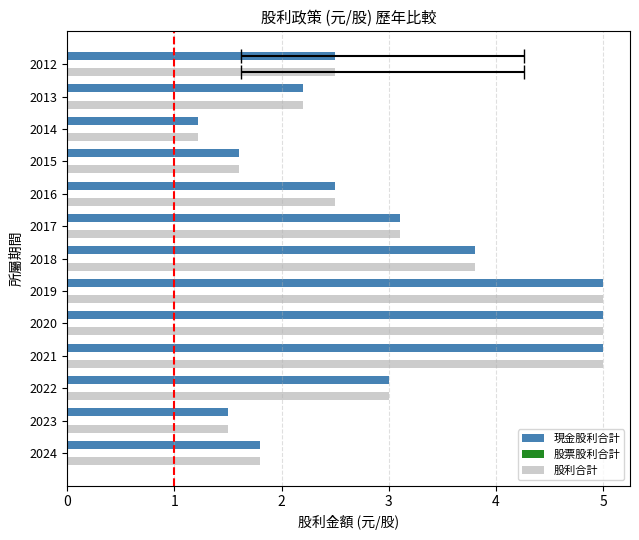

What is the value of the 股票股利合計 bar at the 13th from the left?

0.2